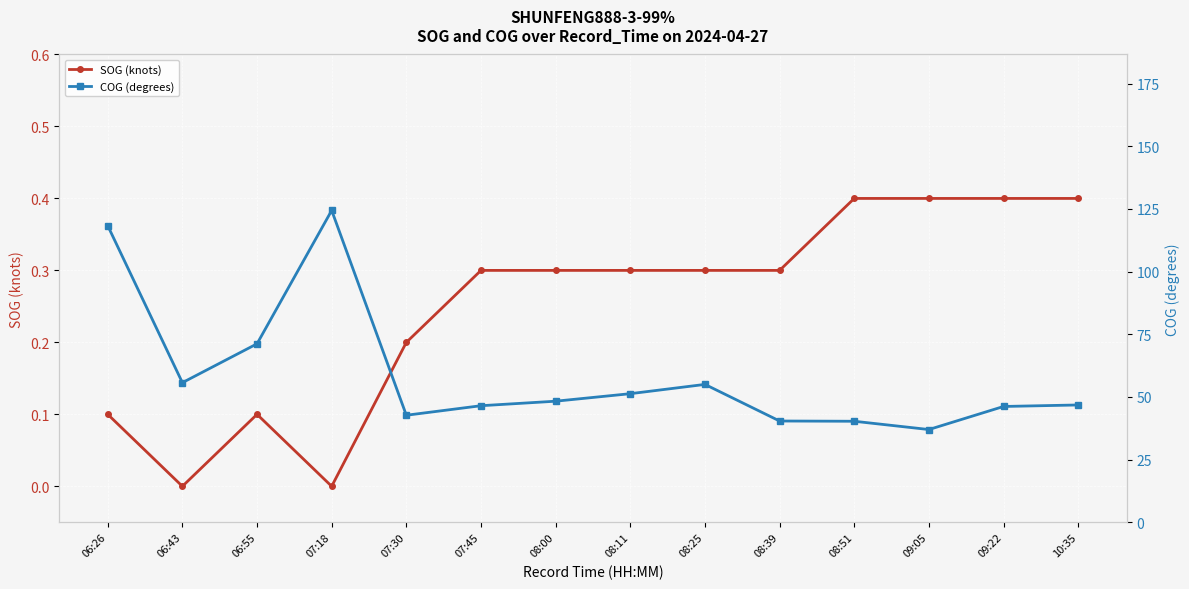

Which series has the largest range (max minus min)?

COG (degrees)